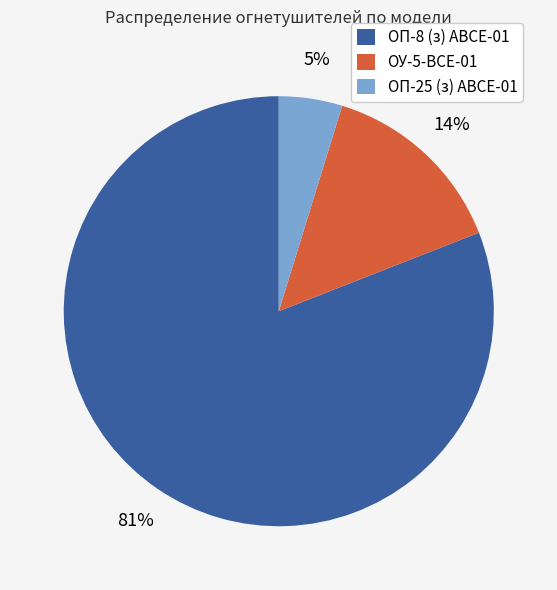

How many segments does this pie chart have?

3